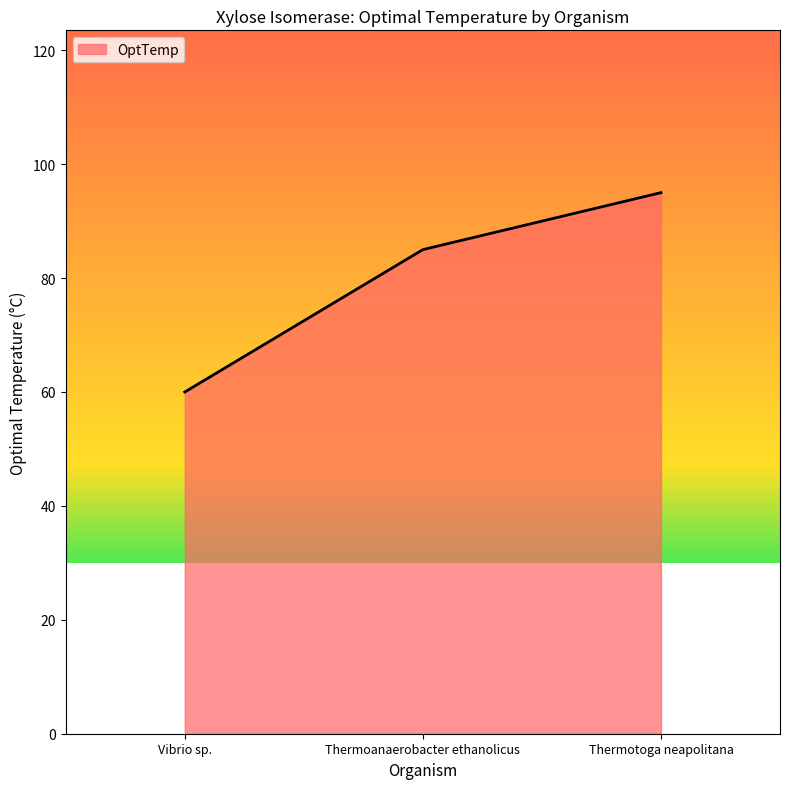

What is the ratio of the value at Thermotoga neapolitana to the value at Vibrio sp.?

1.6